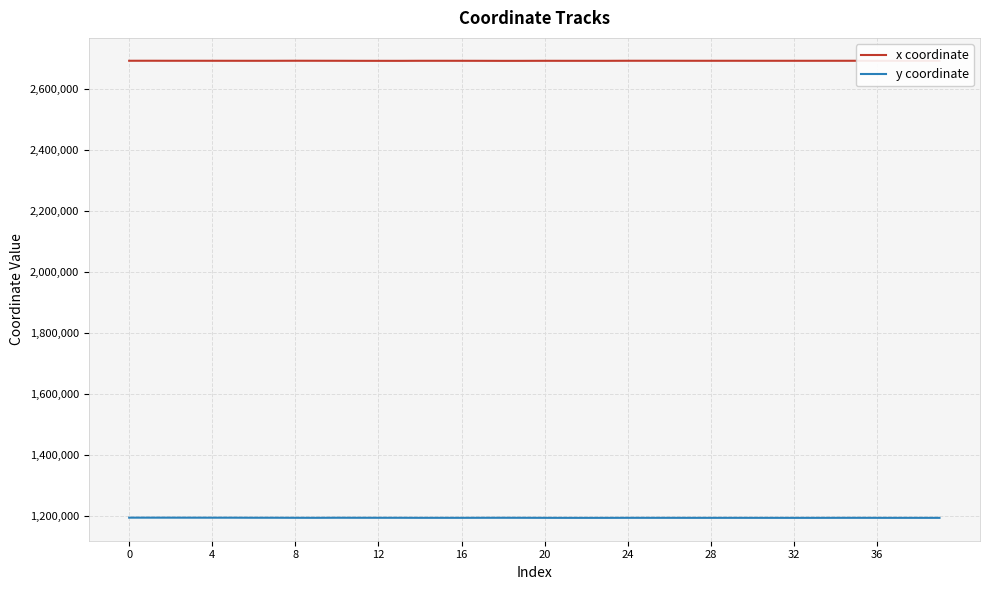

Which series has the largest total across all categories?

x coordinate